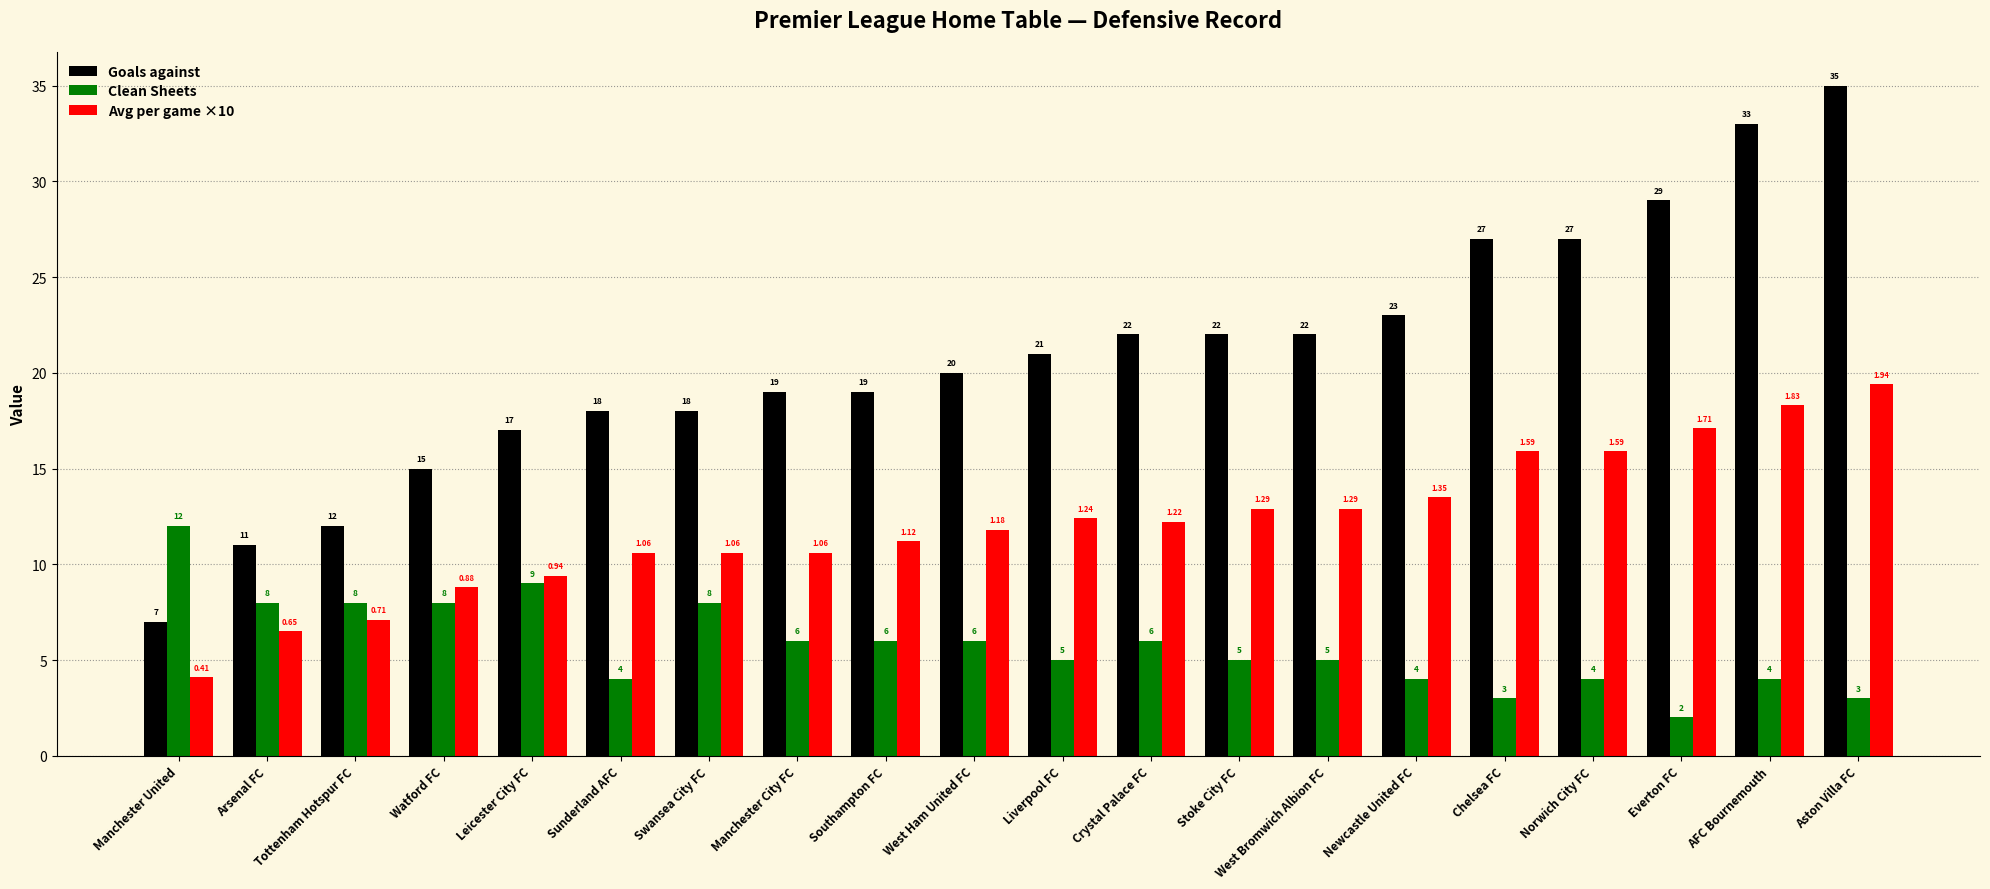

What is the difference between the maximum and minimum values in the Goals against series?

28.0